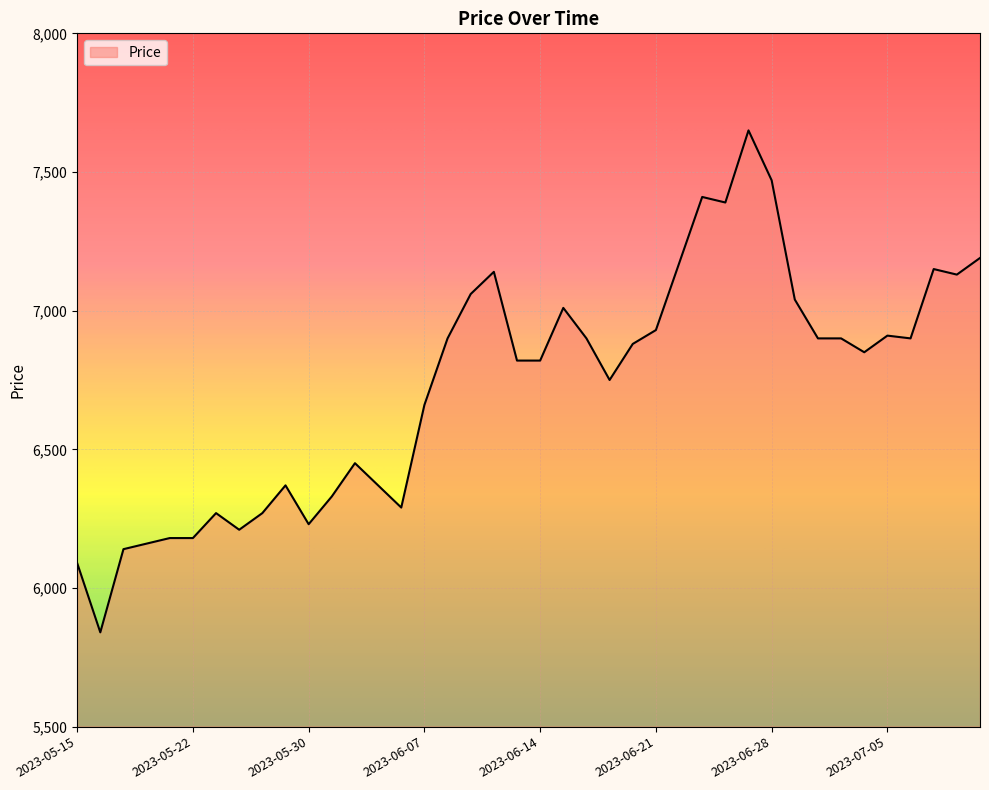

What is the maximum value shown in the chart?

7650